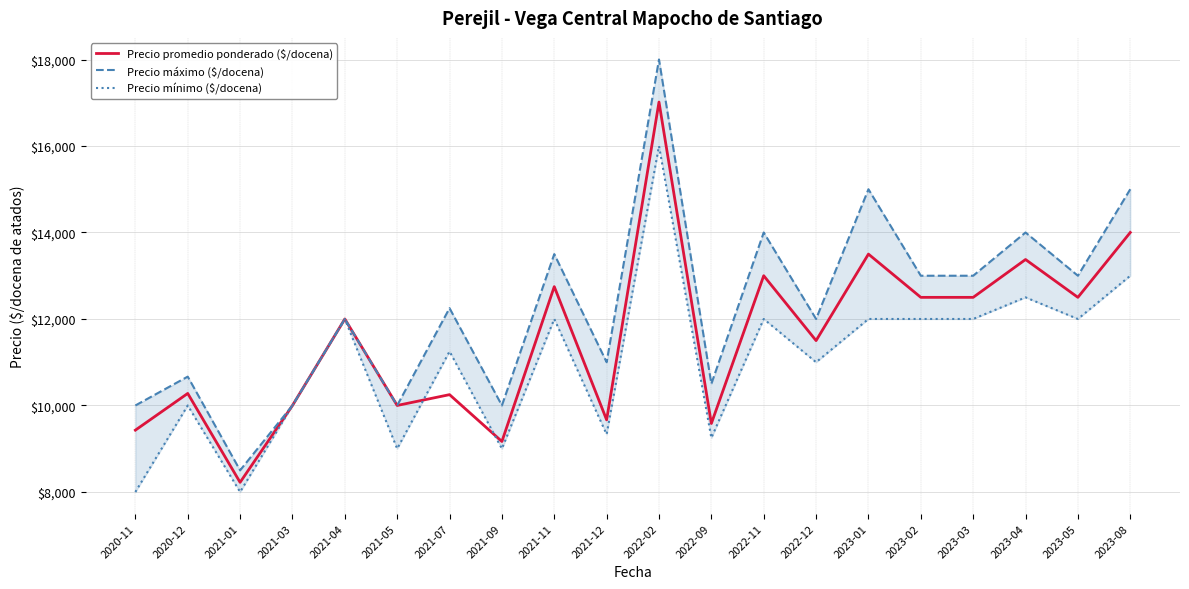

At which label is Precio máximo ($/docena) closest to 13250?

2021-11